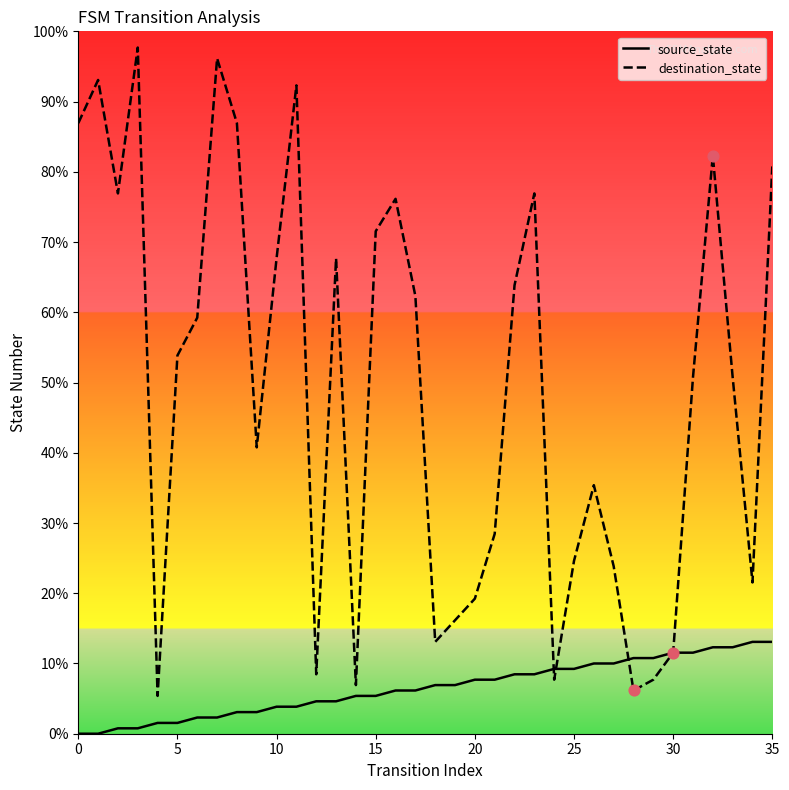

Is the value of destination_state at 8 greater than the value of source_state at 33?

Yes